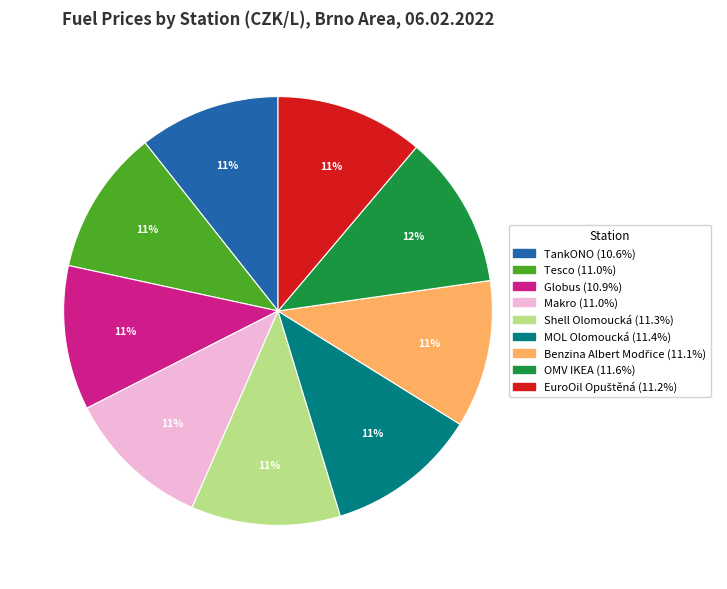

Is there any slice that represents more than half of the pie?

No